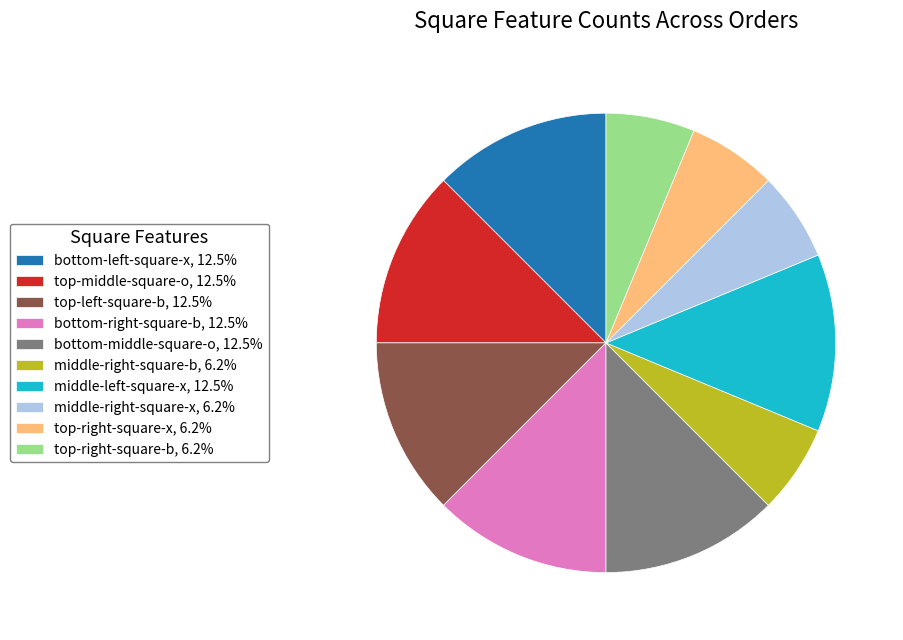

Count the number of slices in the pie.

10